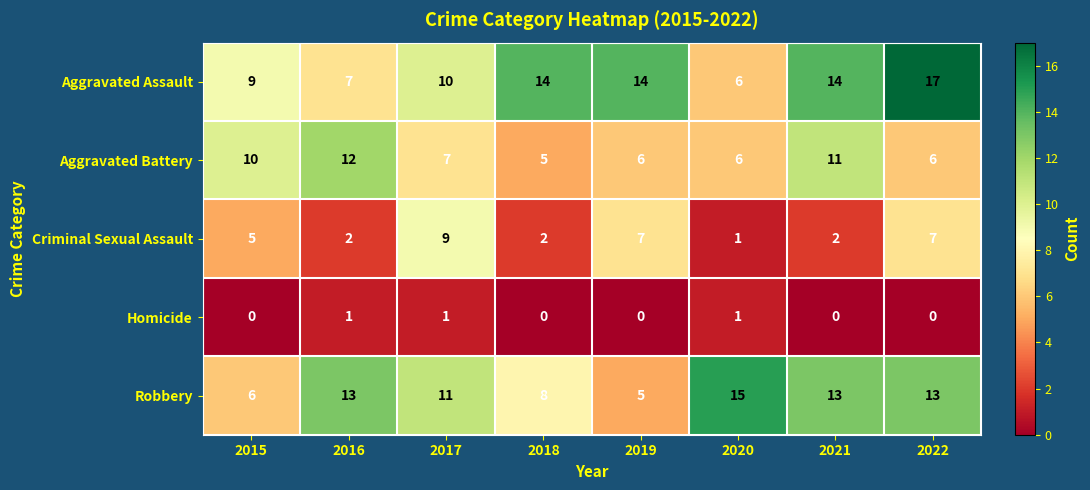

At which label does Aggravated Battery first exceed 7?

2015